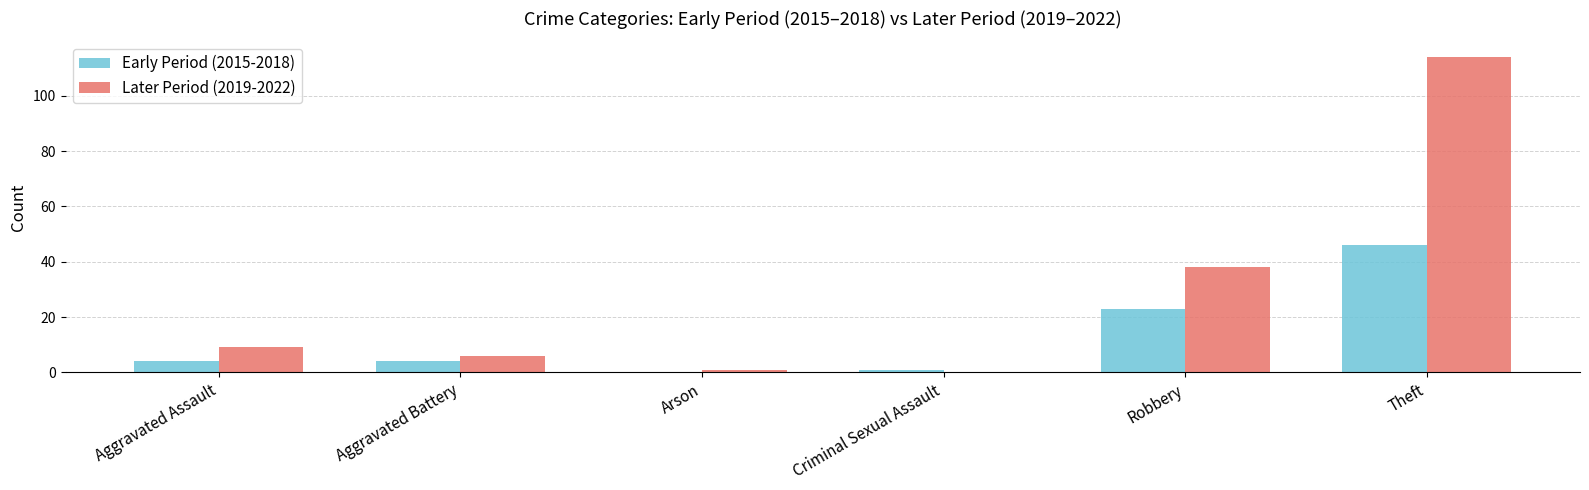

What is the total value across all series at Theft?

160